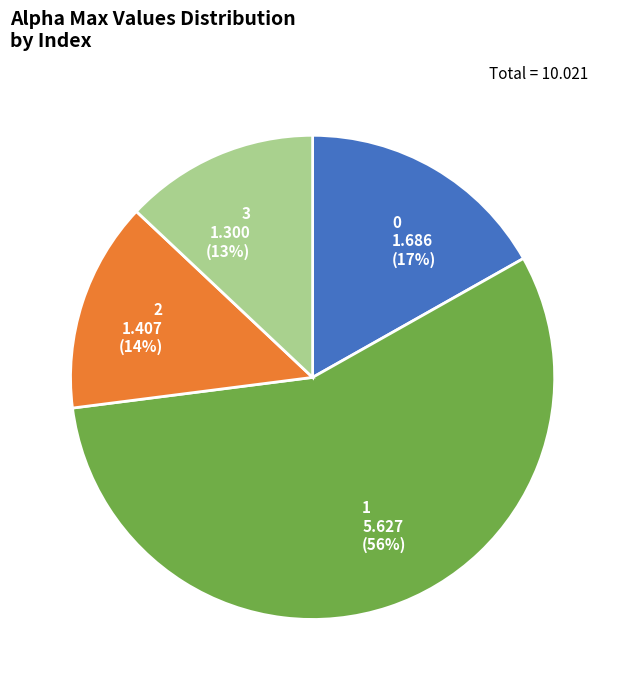

To the nearest percent, what is the average slice percentage?

25%